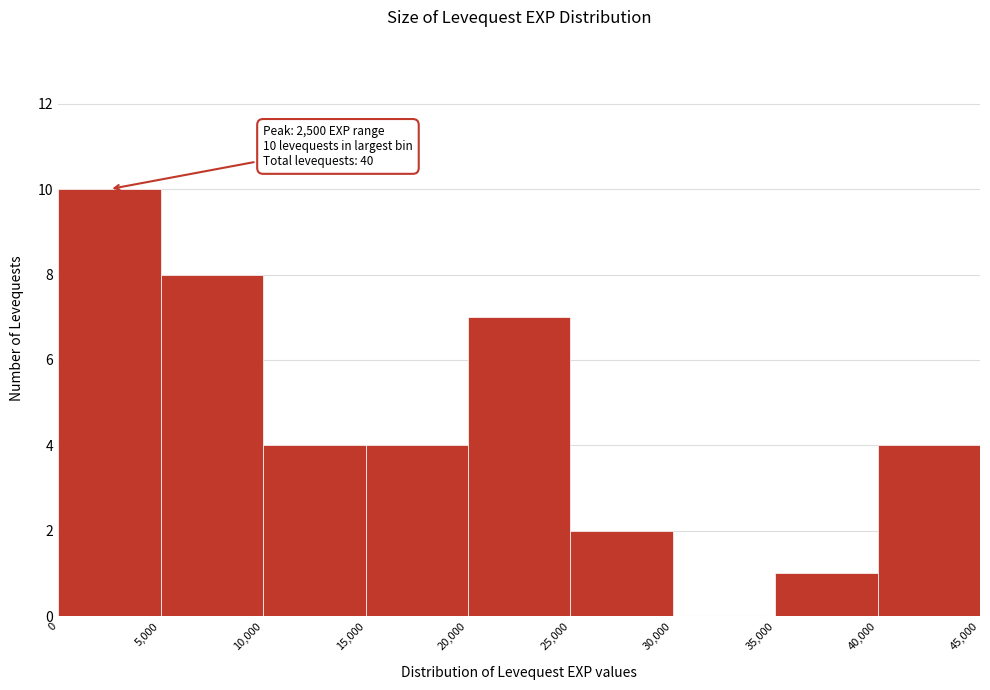

Over which range of the x-axis is the bar tallest?

0 to 5,000